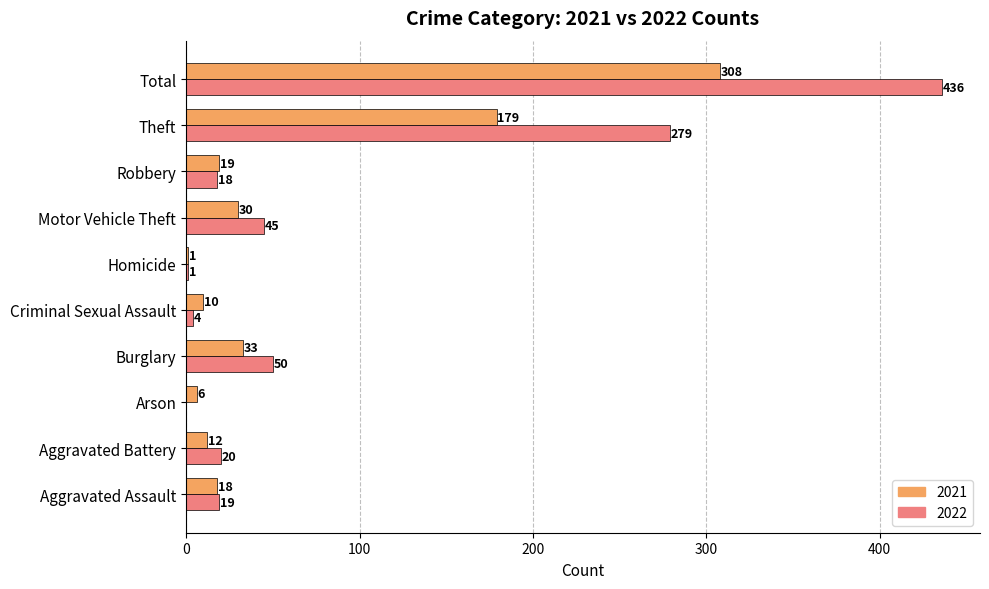

What is the greatest value displayed?

436